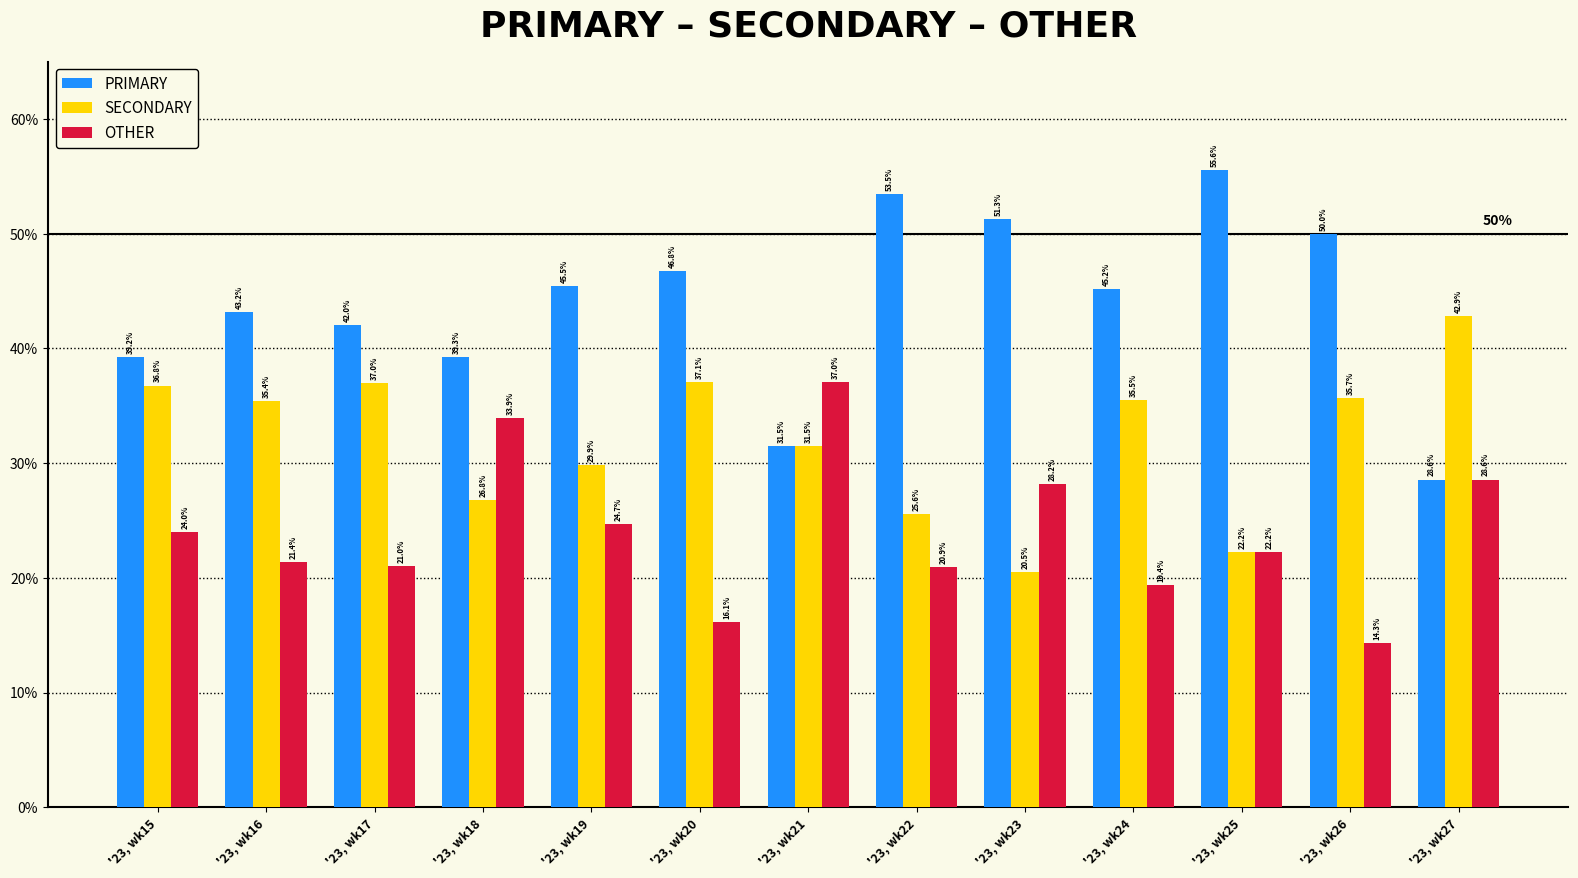

What is the maximum value for OTHER?

37.0